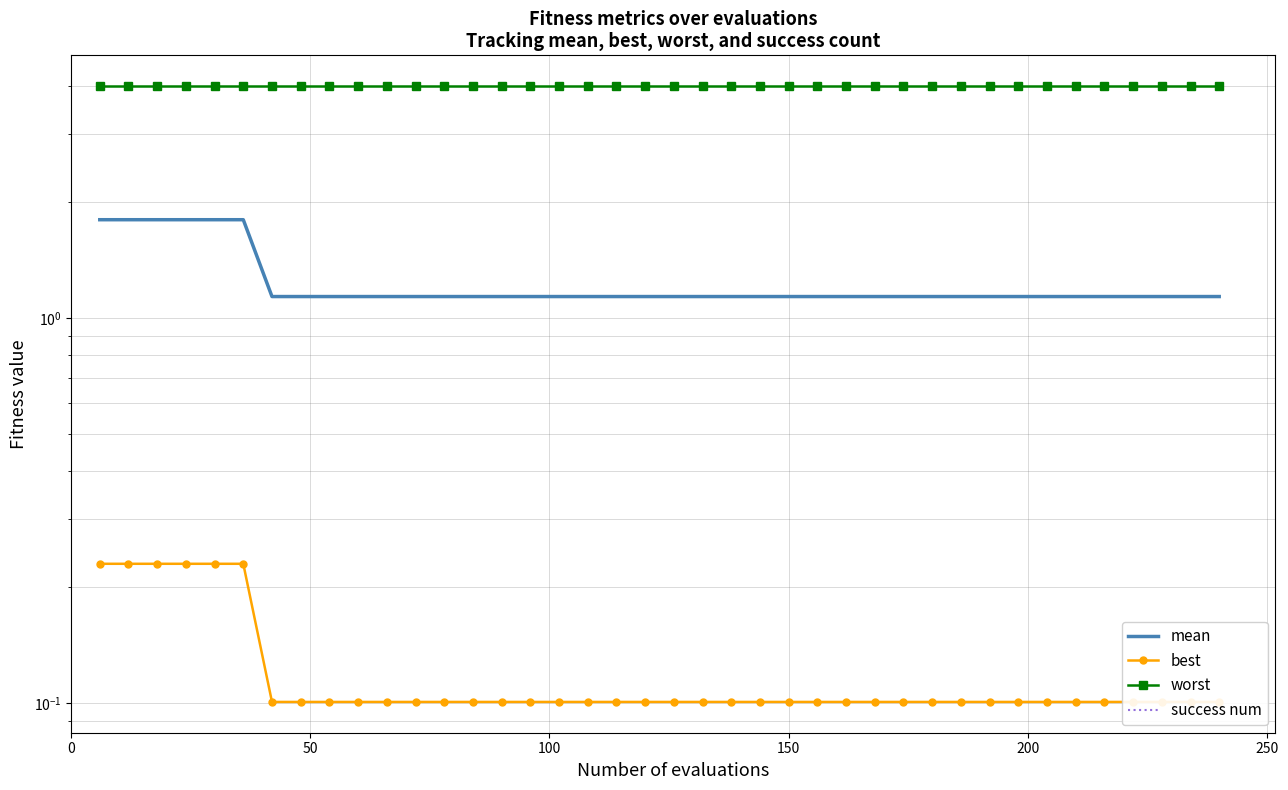

Is the value of worst at 39 greater than the value of mean at 27?

Yes